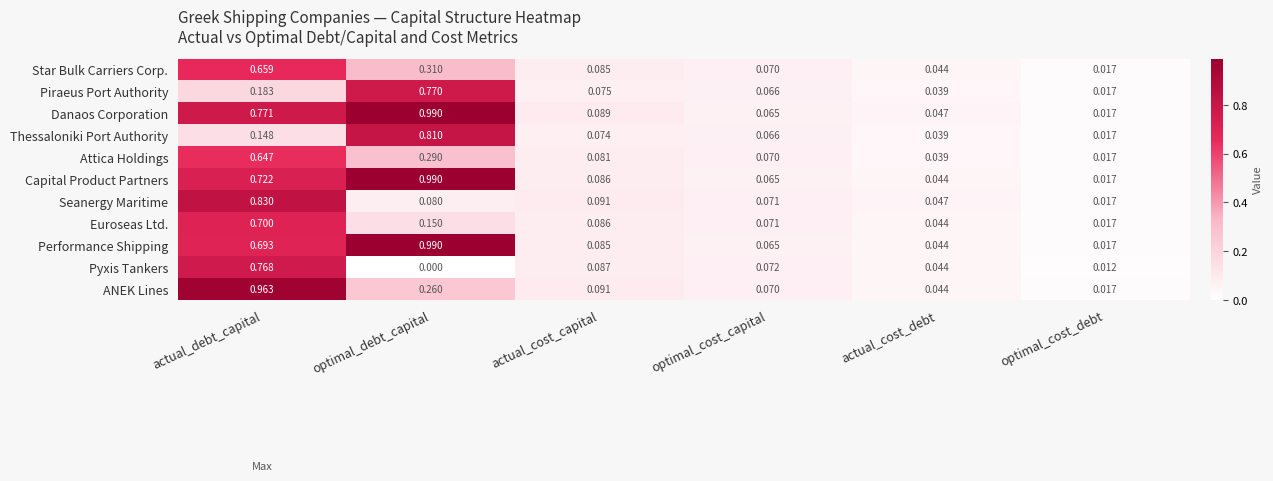

Which series changed the most between optimal_cost_capital and optimal_cost_debt?

Pyxis Tankers